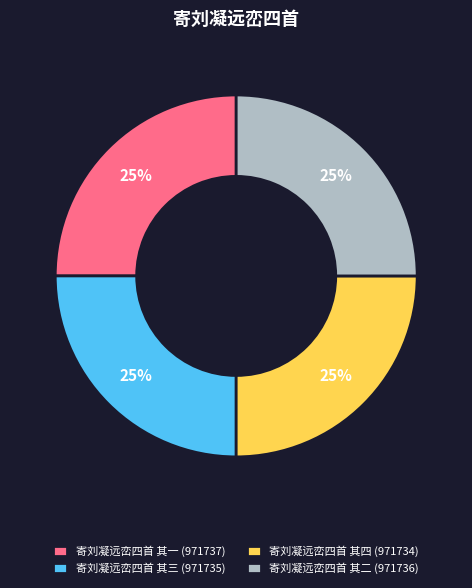

To the nearest percent, what percentage of the pie is 寄刘凝远峦四首 其四?

25%